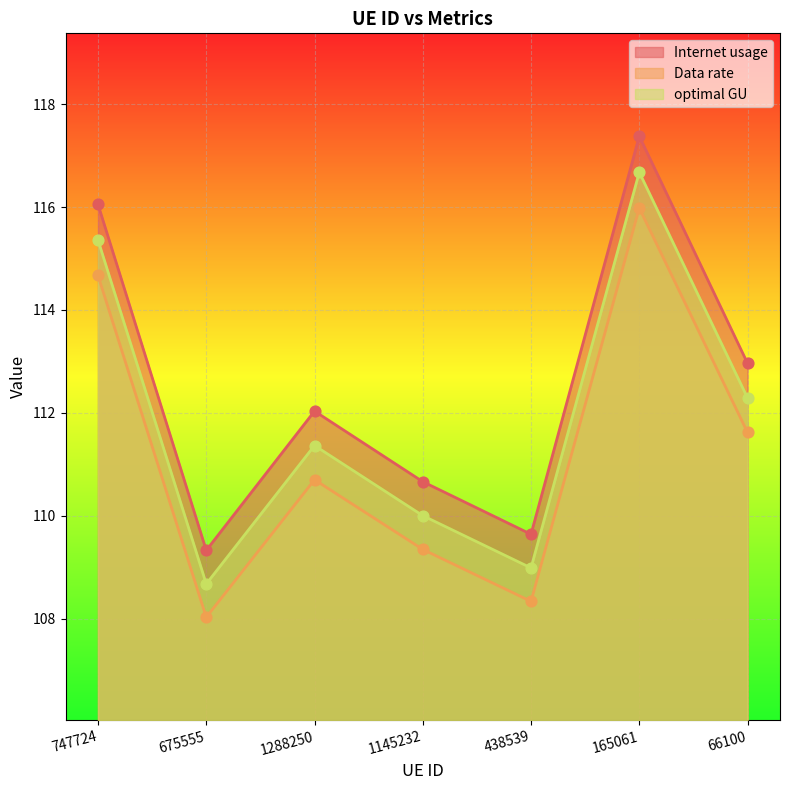

Which series has the largest total across all categories?

Internet usage